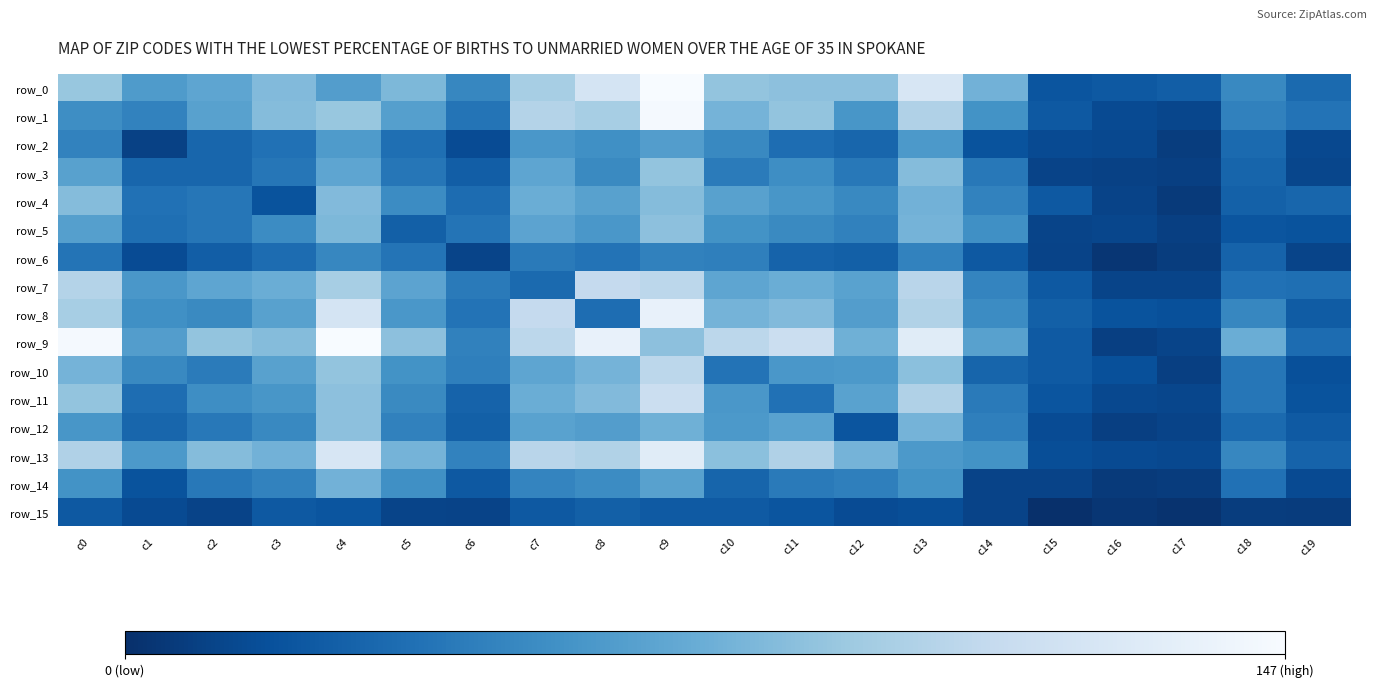

The value of row_12 at c13 is 118. True or false?

False